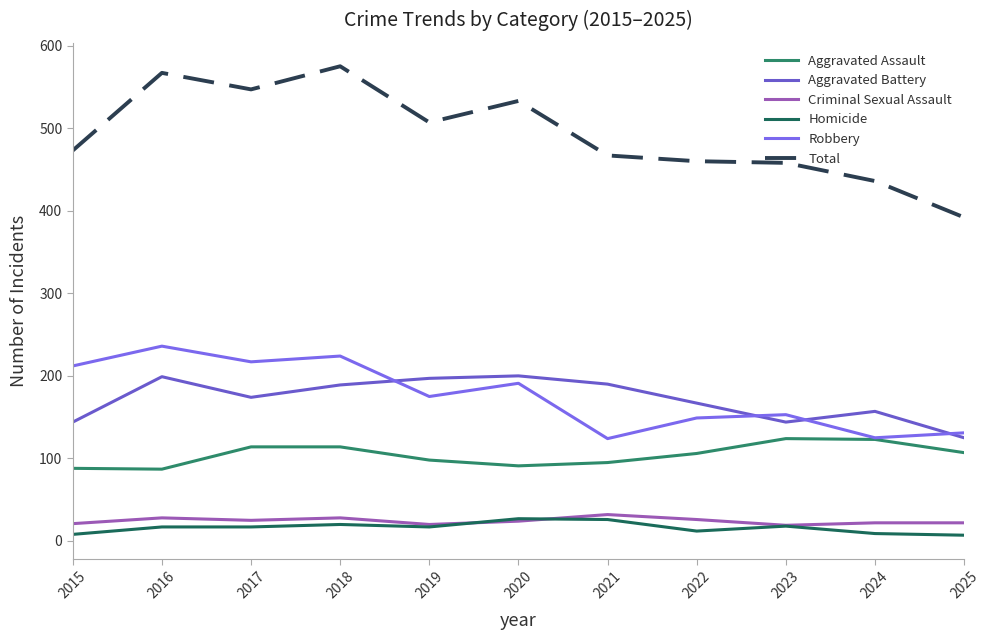

At which label does Aggravated Assault reach its peak?

2023